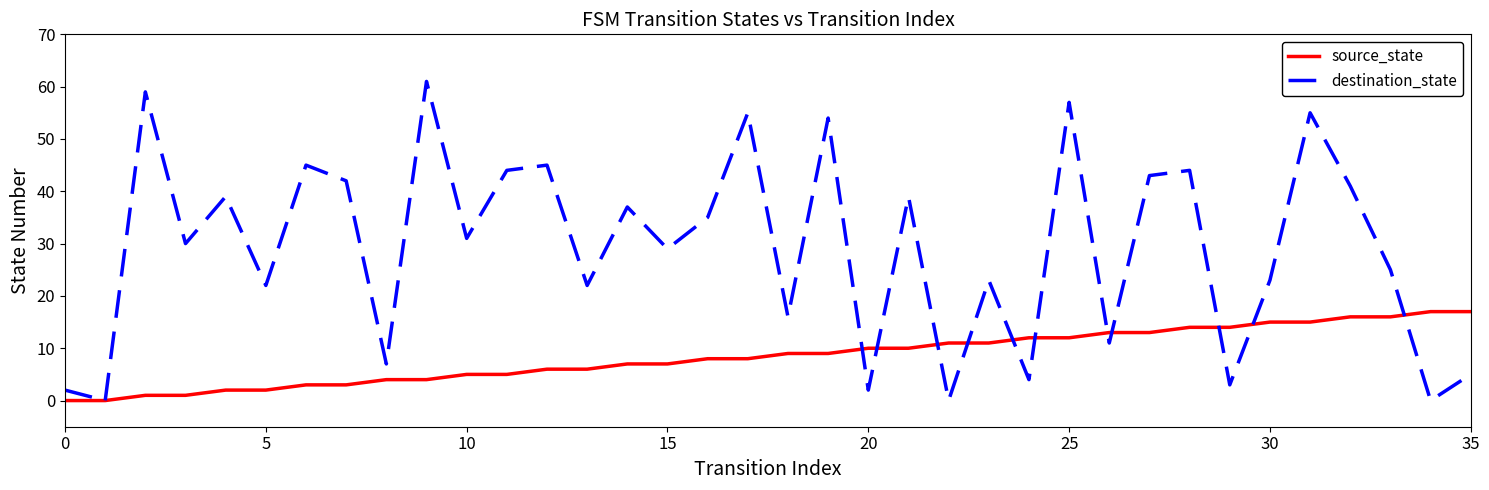

Which series has the widest spread of values?

destination_state